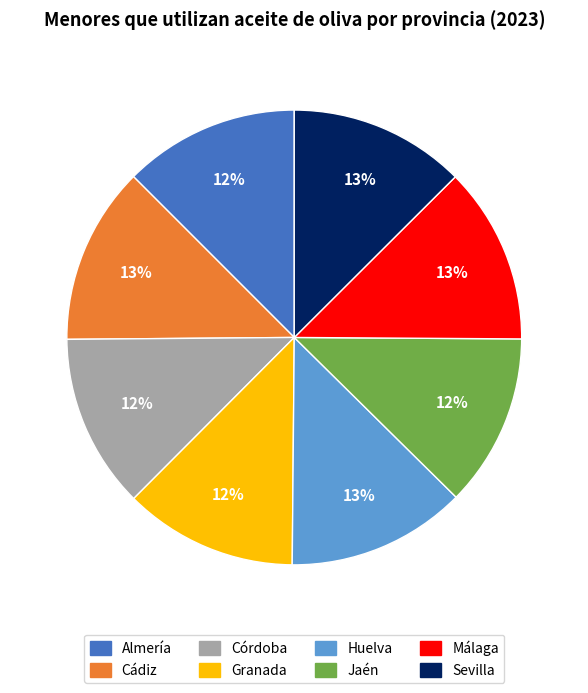

How many segments does this pie chart have?

8